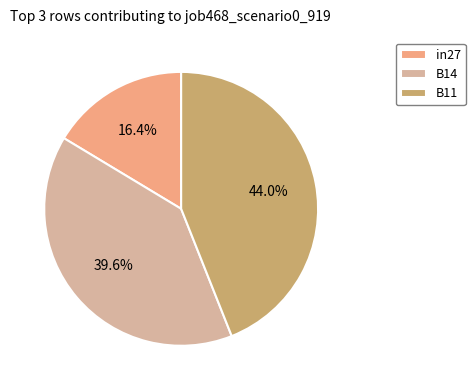

Rank the categories by value from highest to lowest.

B11, B14, in27